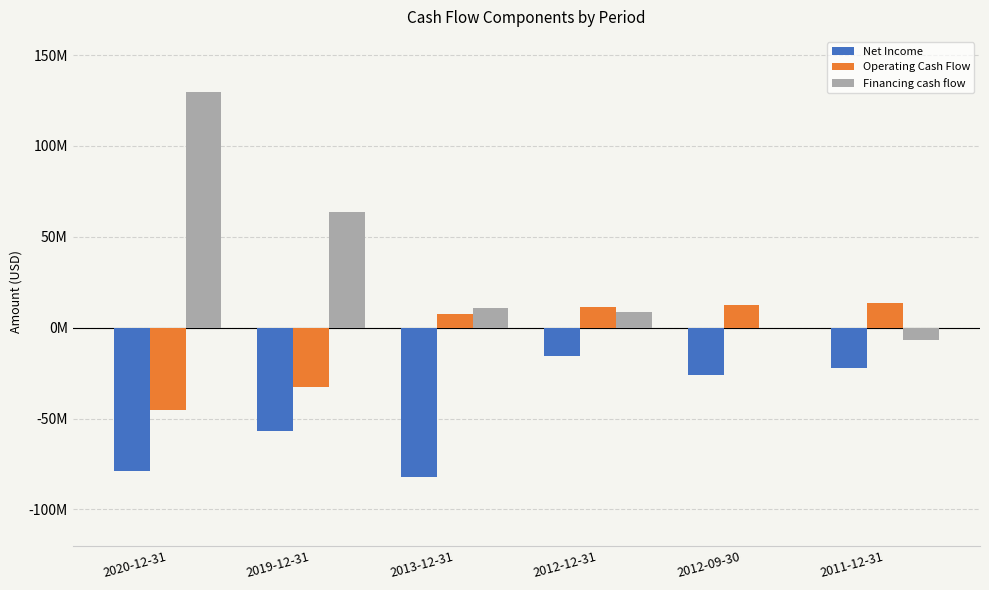

What are all the series names shown in the legend?

Net Income, Operating Cash Flow, Financing cash flow